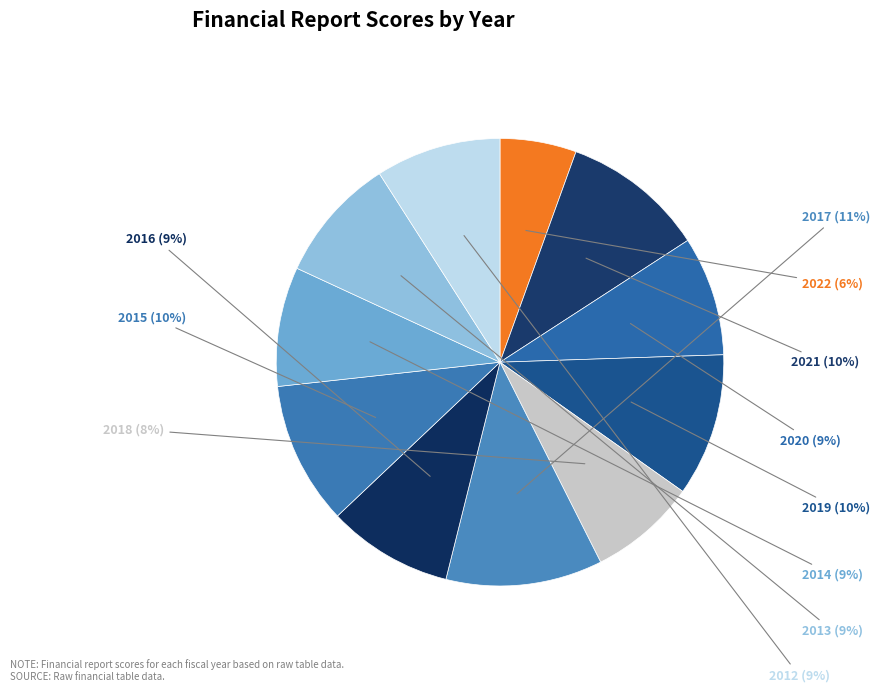

Which slice is the smallest?

2022